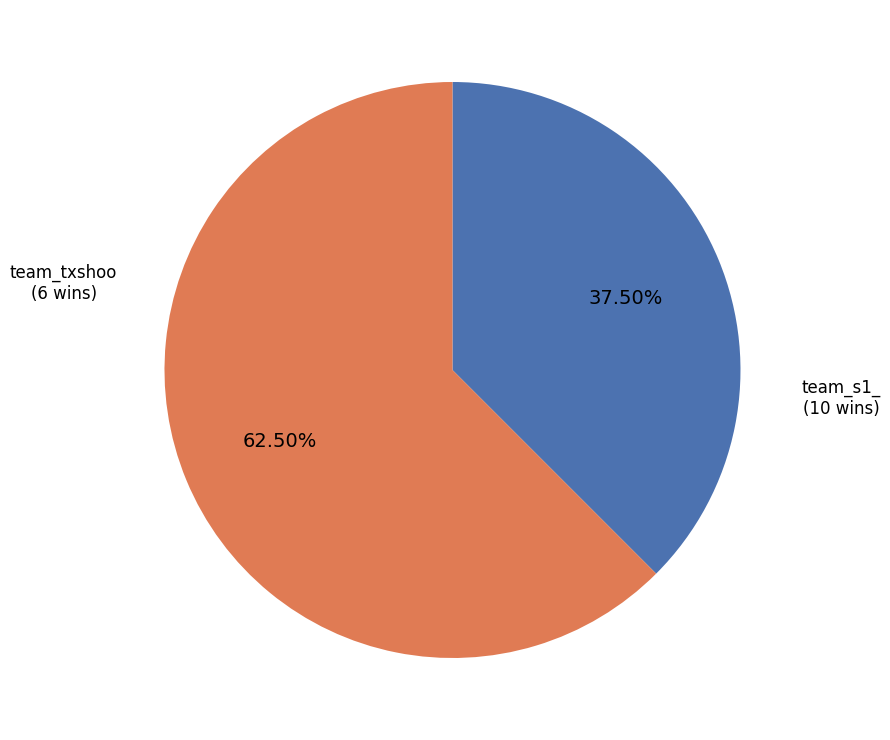

Combined, what portion of the pie is team_txshoo and team_s1_?

100.0%